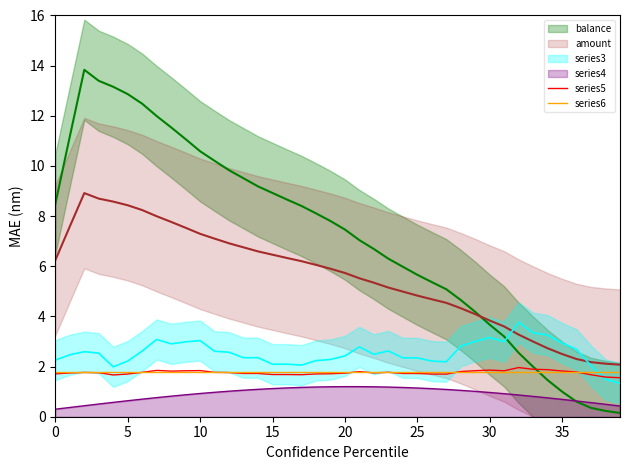

True or false: series4 and series6 intersect in this chart.

False